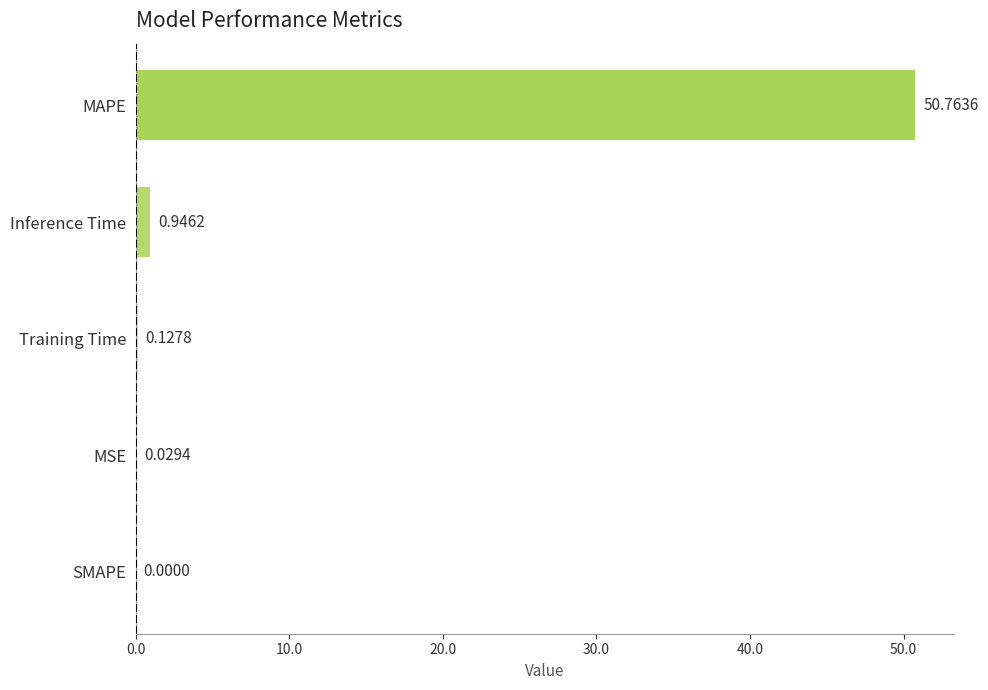

Which label corresponds to the largest value in the chart?

MAPE